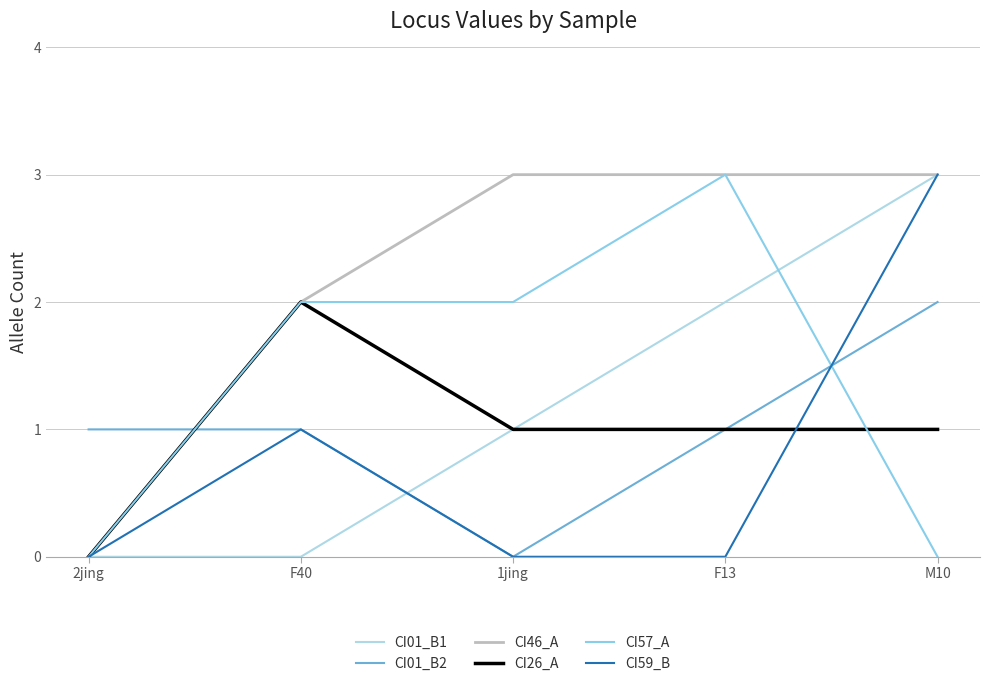

The value of CI01_B2 at F13 is 0. True or false?

False